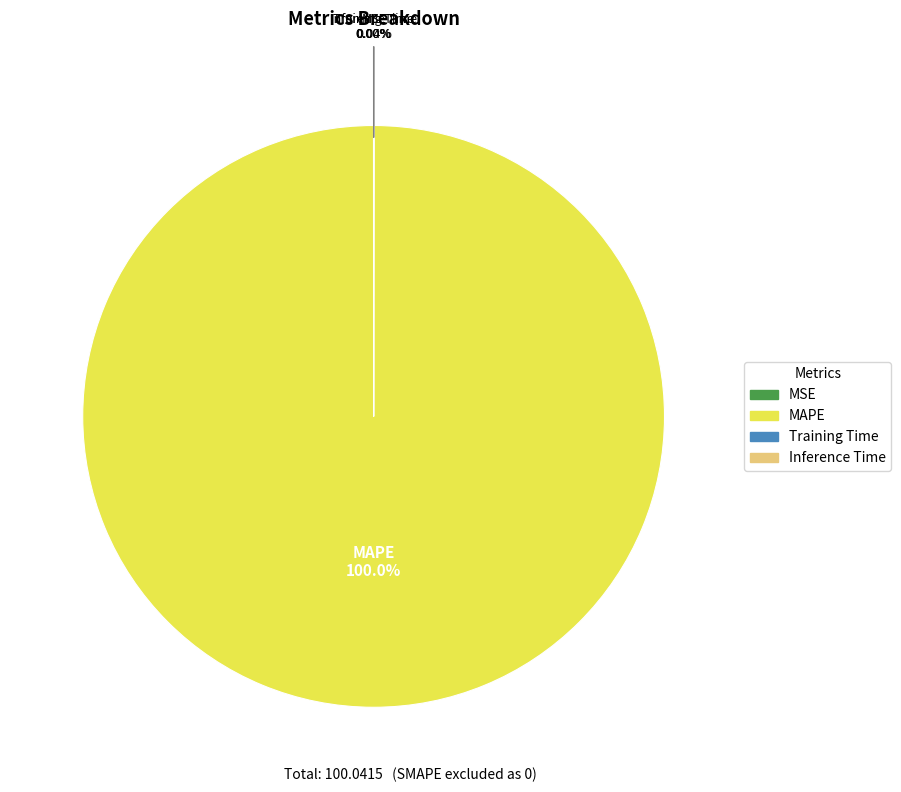

Is there a majority slice in this chart?

Yes